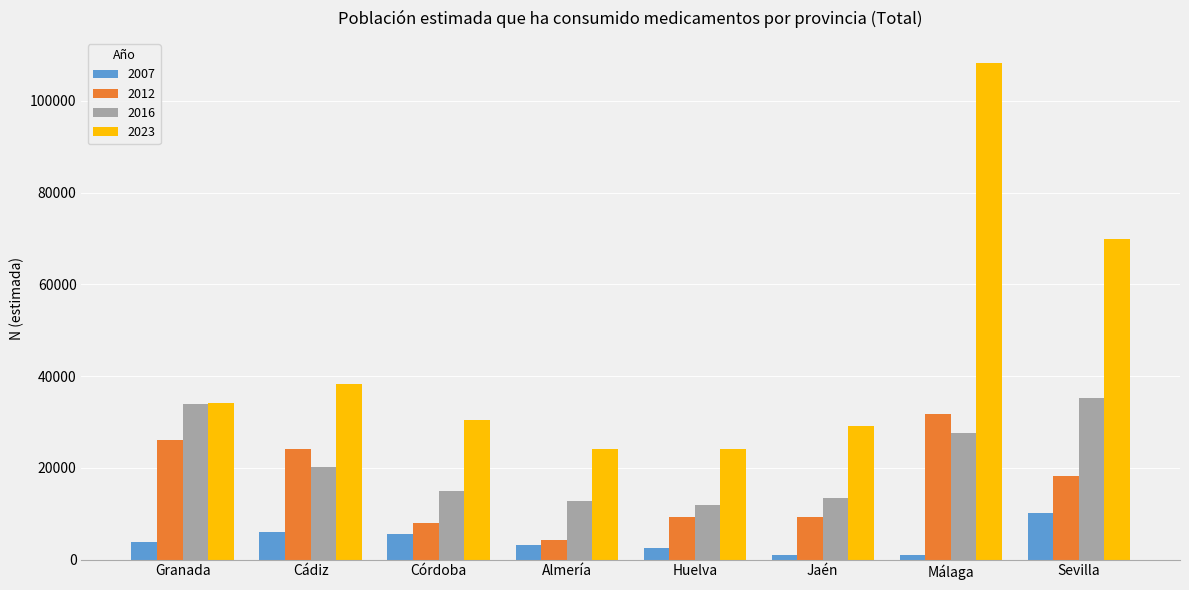

What are all the series names shown in the legend?

2007, 2012, 2016, 2023